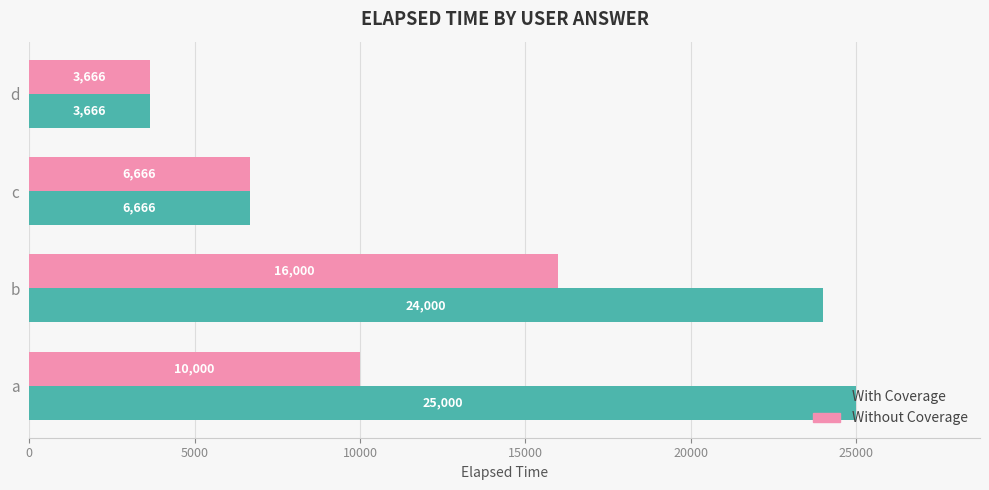

How many Without Coverage values are between 6666 and 16000?

3